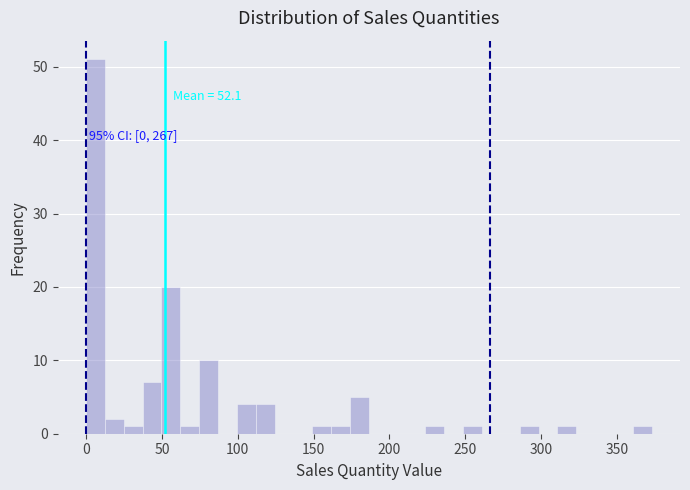

Around what value on the x-axis is the tallest bar? Give the approximate position of its centre, as read against the axis.

5